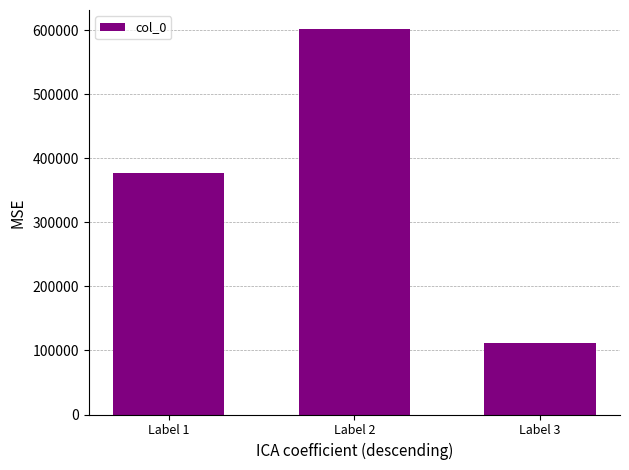

What is the maximum value shown in the chart?

601152